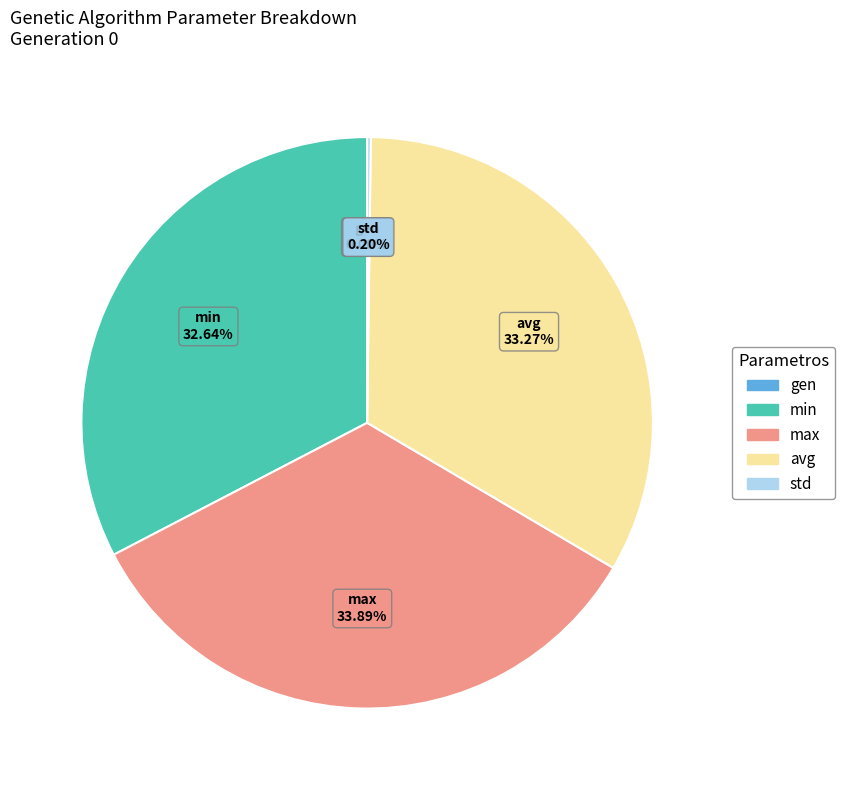

Which slice is the largest?

max